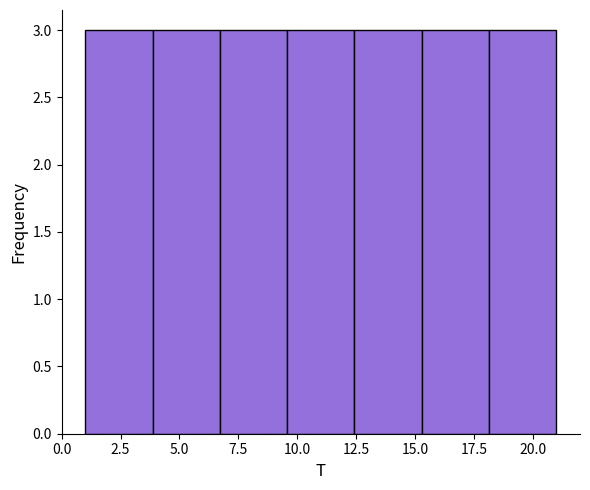

What is the height of the bar covering 9.5 to 12.5 on the x-axis? Neither the bar edges nor the heights are printed on the chart, so give them approximately, as read against the axes.

3